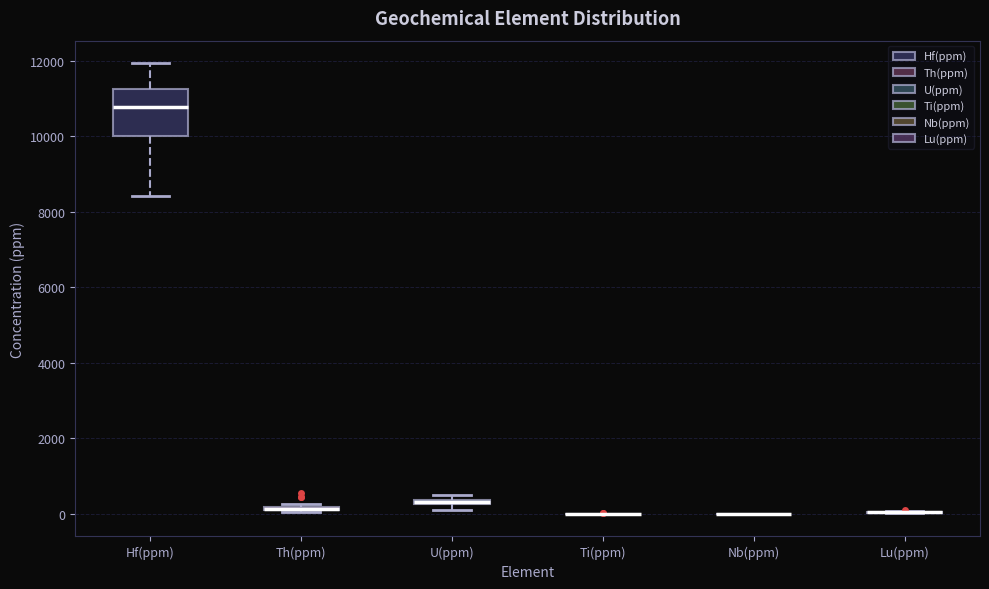

Which box is the tallest, from its lower edge to its upper edge?

Hf(ppm)